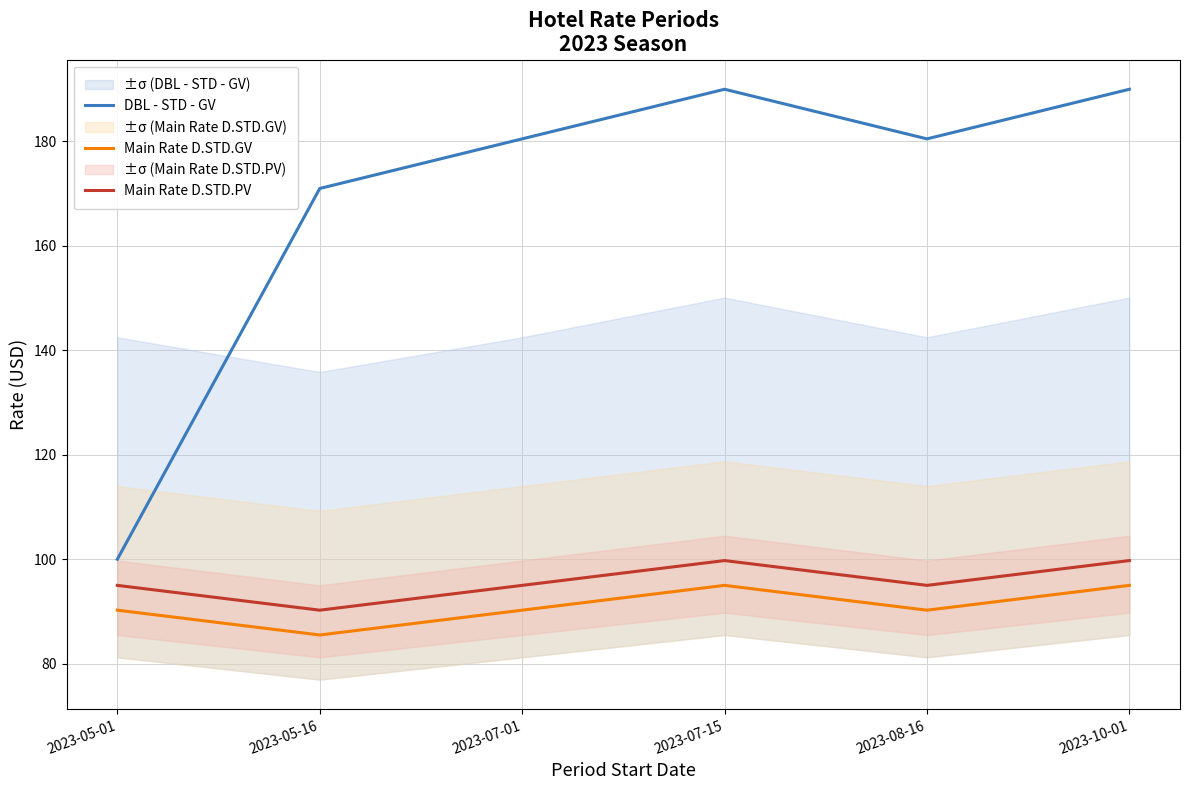

What are all the series names shown in the legend?

DBL - STD - GV, Main Rate D.STD.GV, Main Rate D.STD.PV